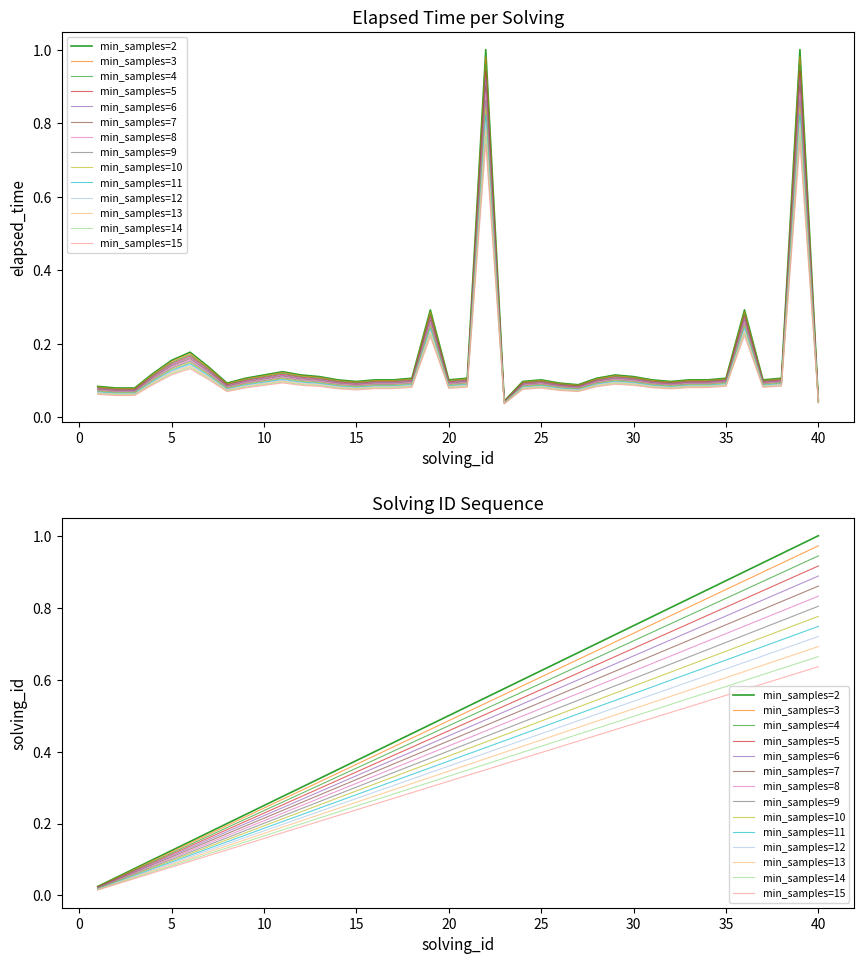

What is the sum of all solving_id values?

19.3